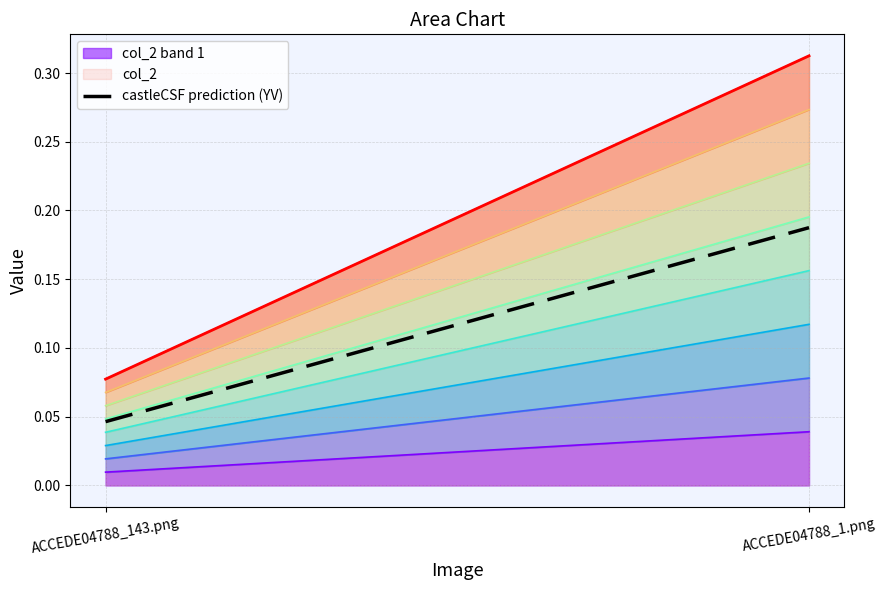

What is the difference between the maximum and minimum values?

0.2